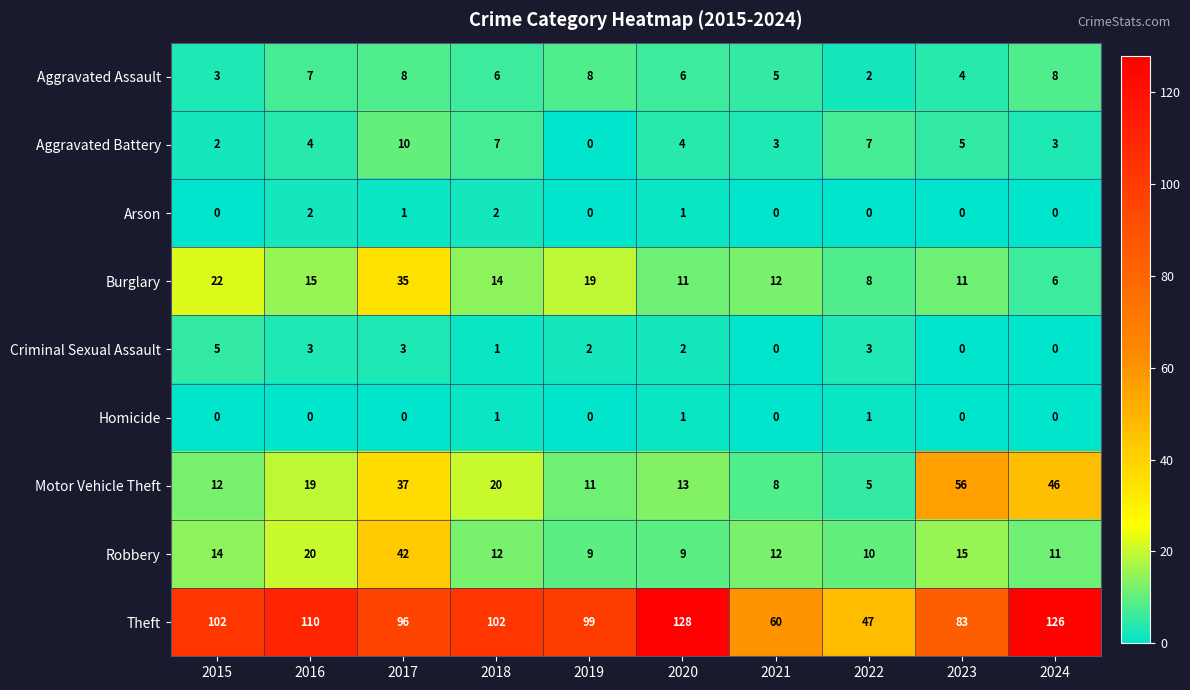

How many categories are shown in the chart?

10